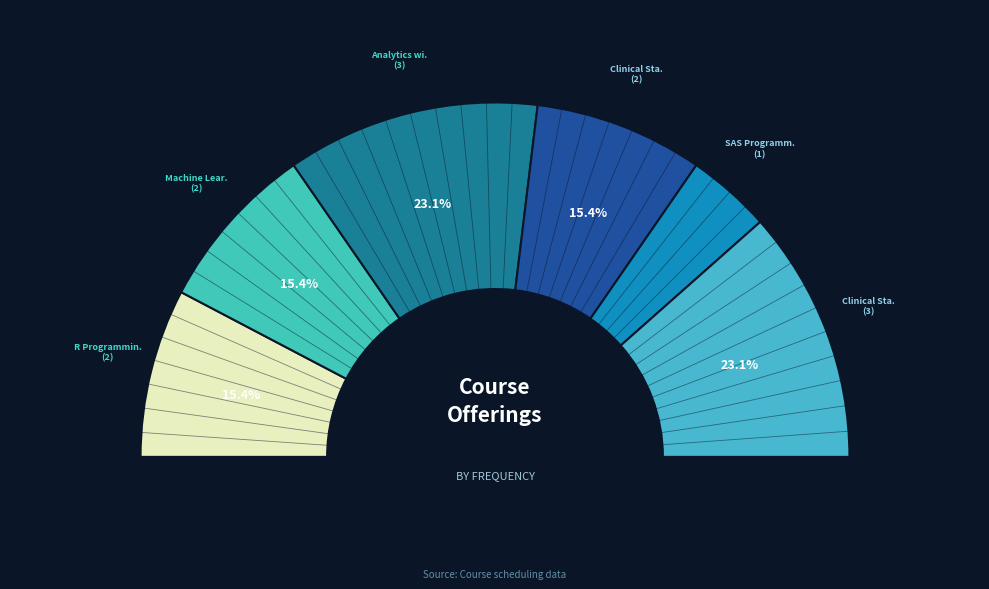

Count the number of slices in the pie.

6